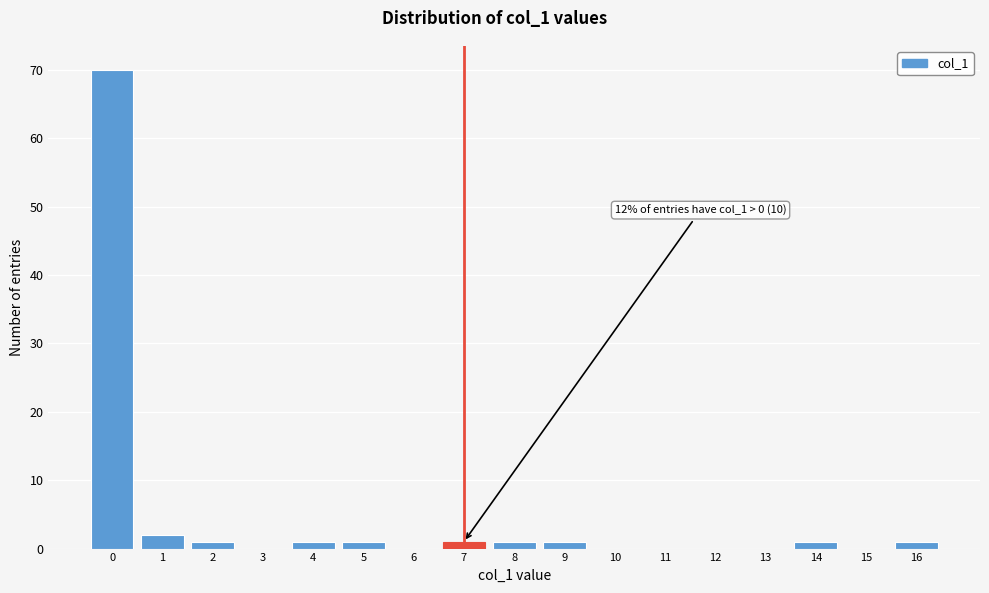

Over which range of the x-axis is the bar tallest?

-0.5 to 0.5